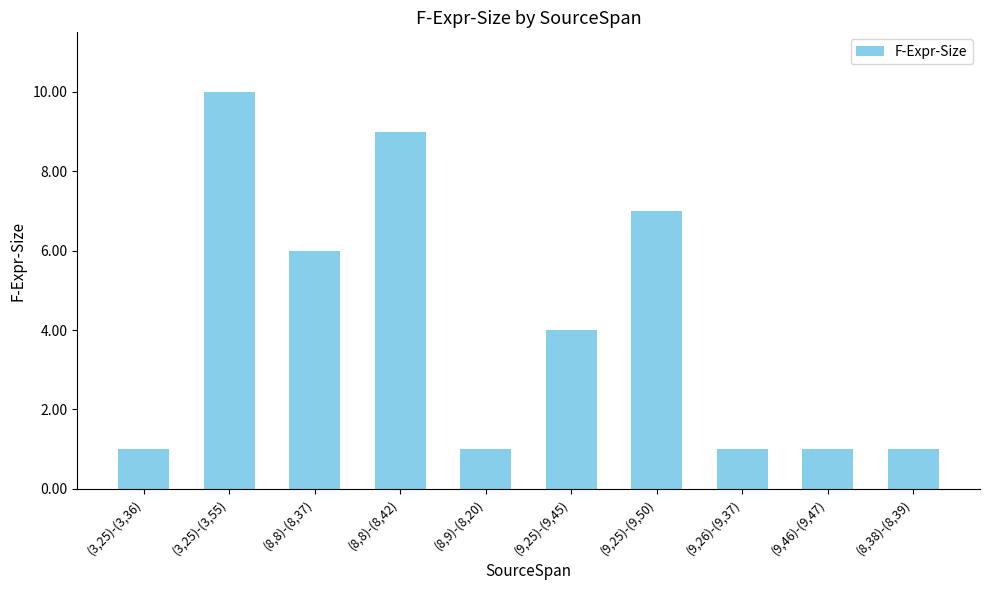

What is the ratio of the value at (8,9)-(8,20) to the value at (8,38)-(8,39)?

1.0